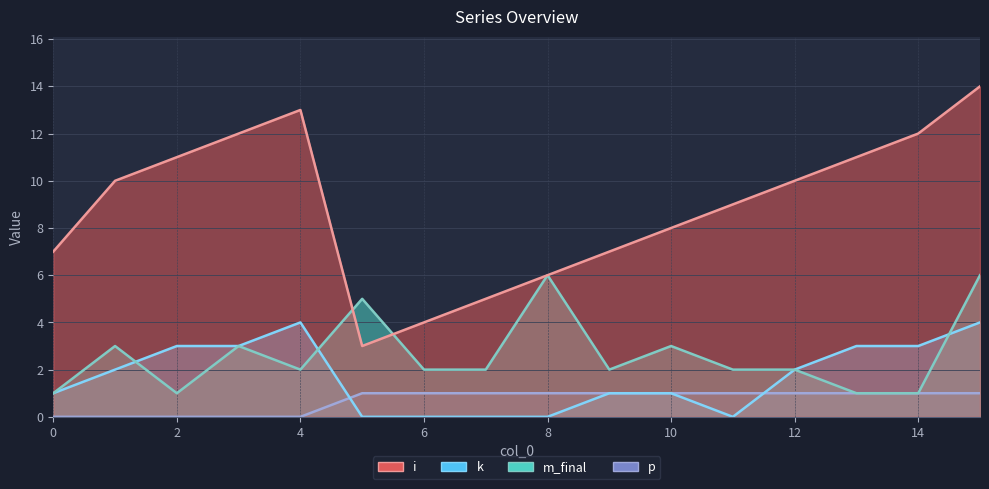

Which series has the largest total across all categories?

i